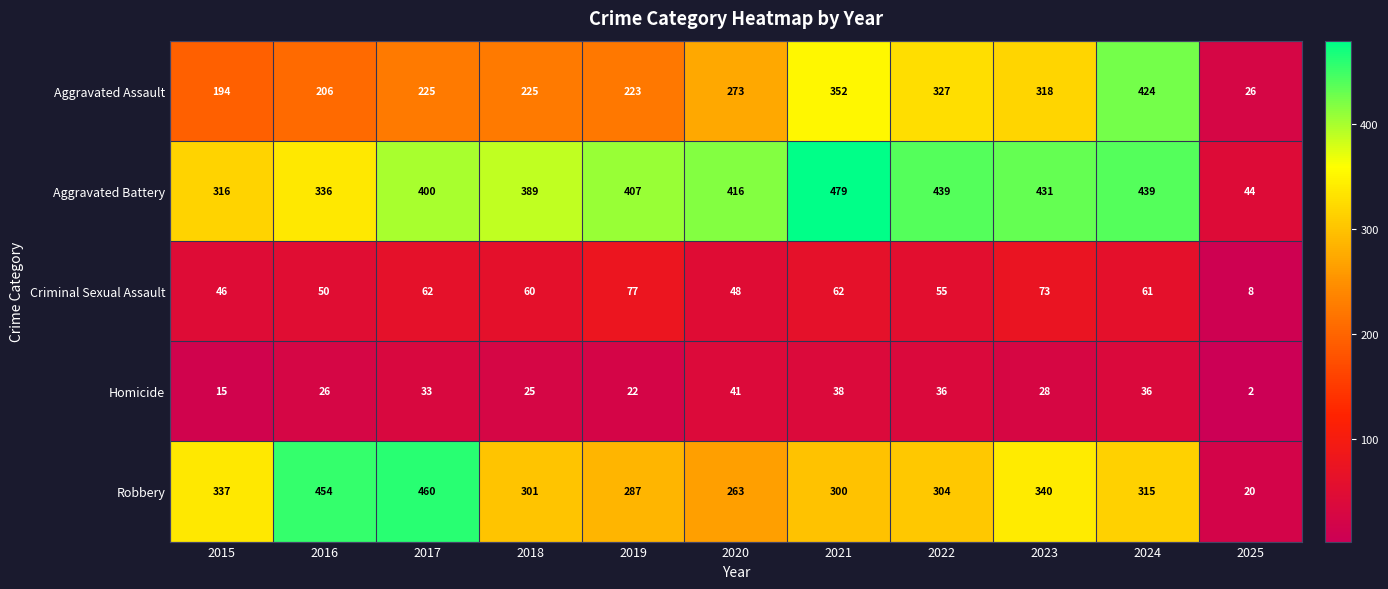

Which series has the largest range (max minus min)?

Robbery